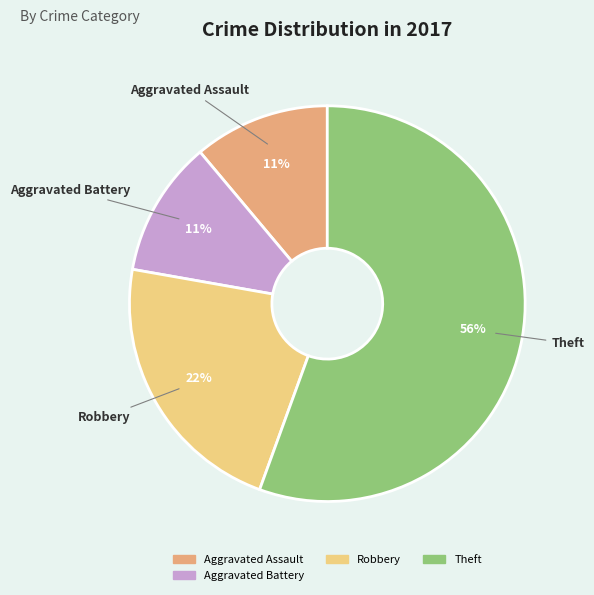

To the nearest percent, what is the average slice percentage?

25%